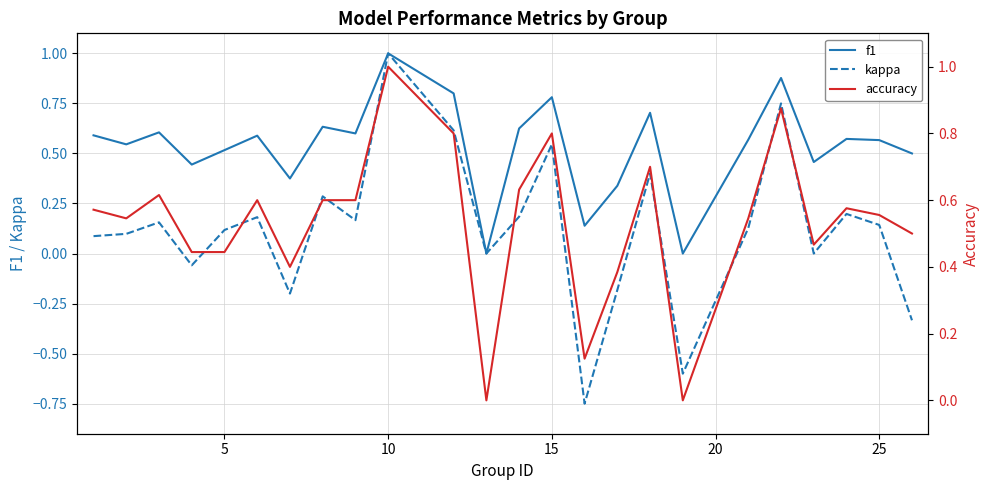

How many values in kappa are above zero?

16